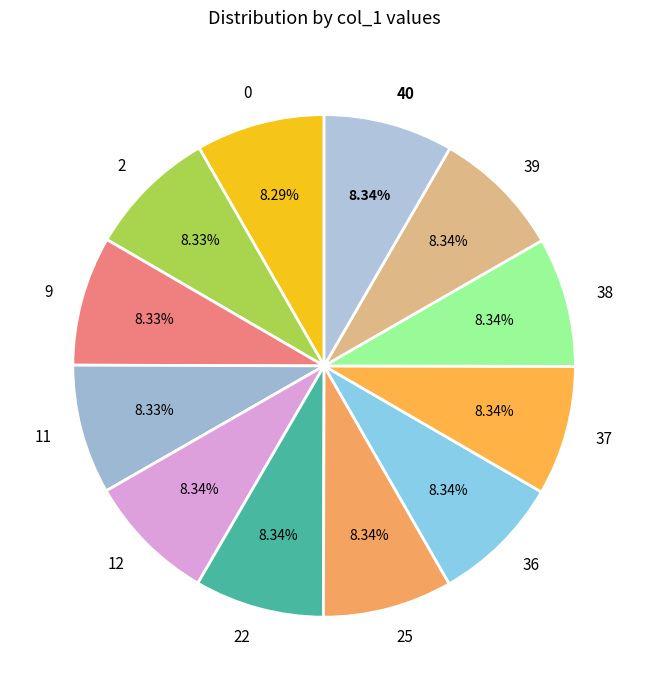

What is the ratio of the value at 25 to the value at 22?

1.0